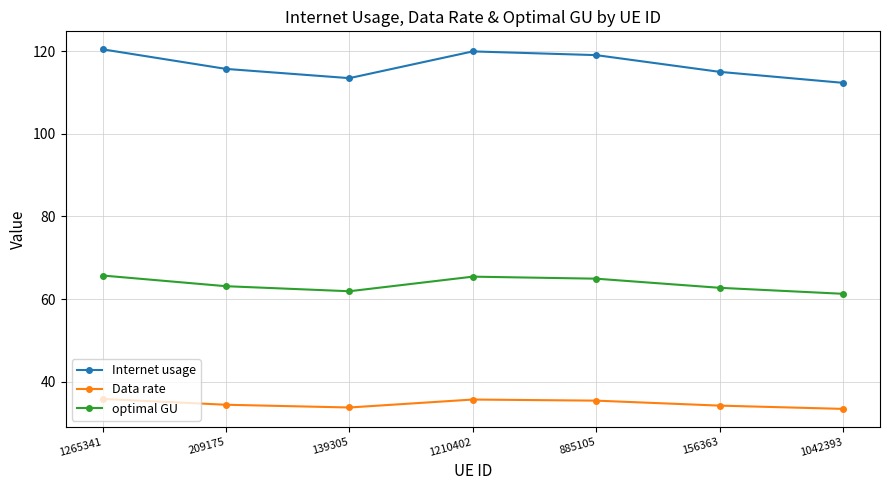

Rank the series by their maximum value, from highest to lowest.

Internet usage, optimal GU, Data rate